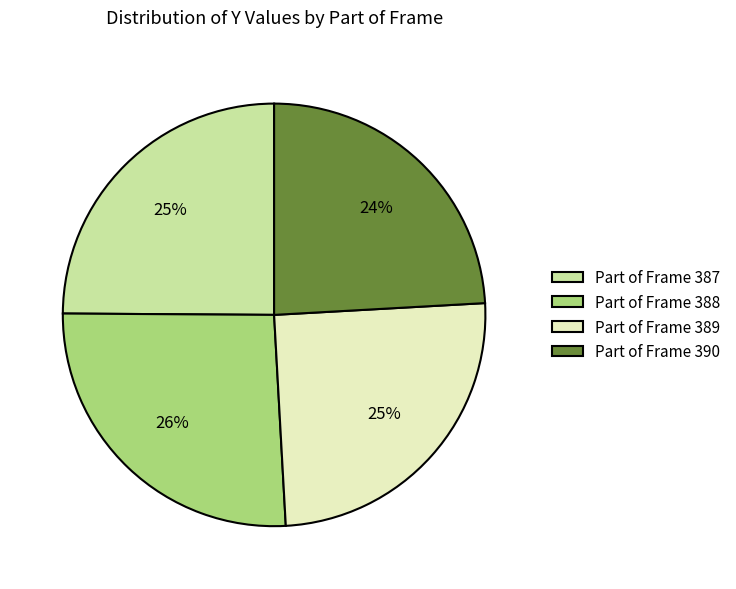

How many segments does this pie chart have?

4